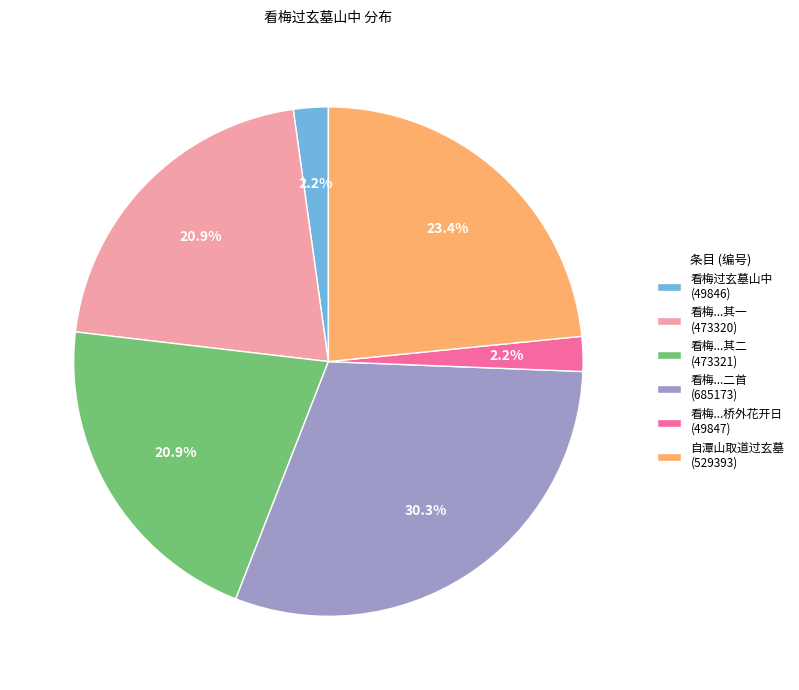

Which has a higher value, 看梅...桥外花开日 (49847) or 看梅...其一 (473320)?

看梅...其一 (473320)